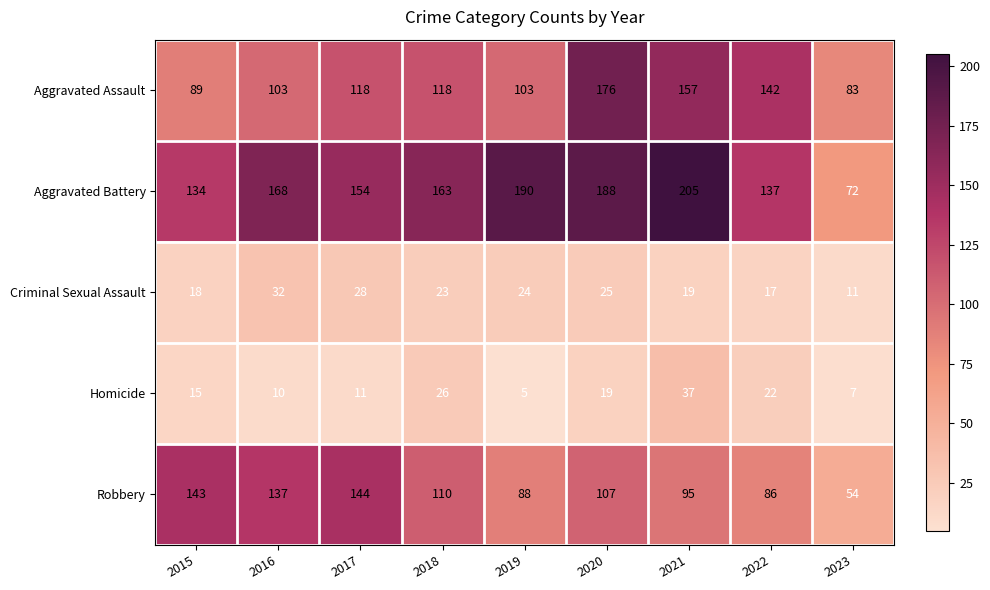

What is the highest value of the Aggravated Battery series?

205